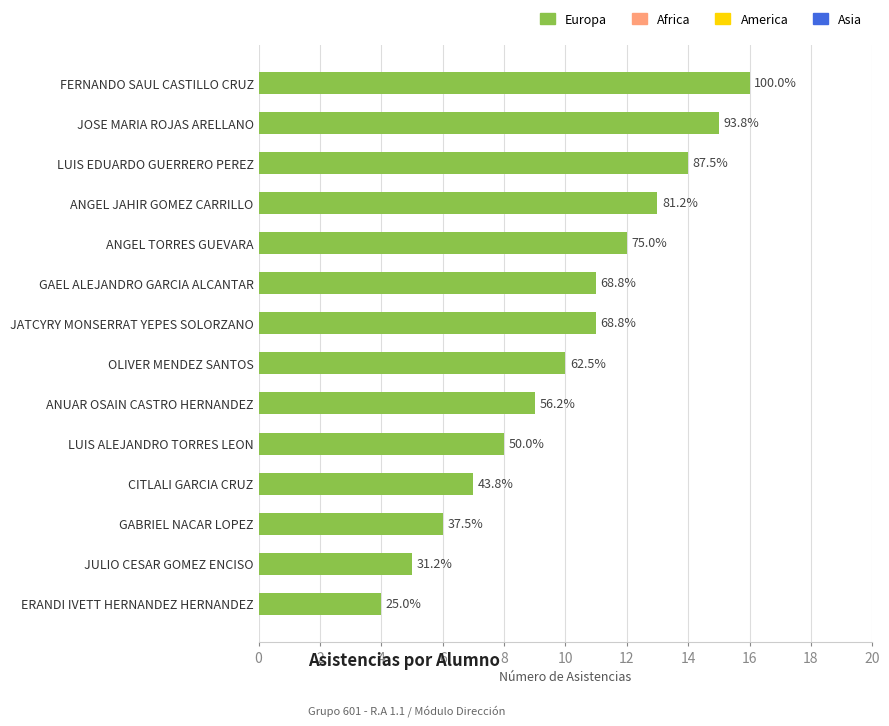

Are the bars horizontal?

Yes